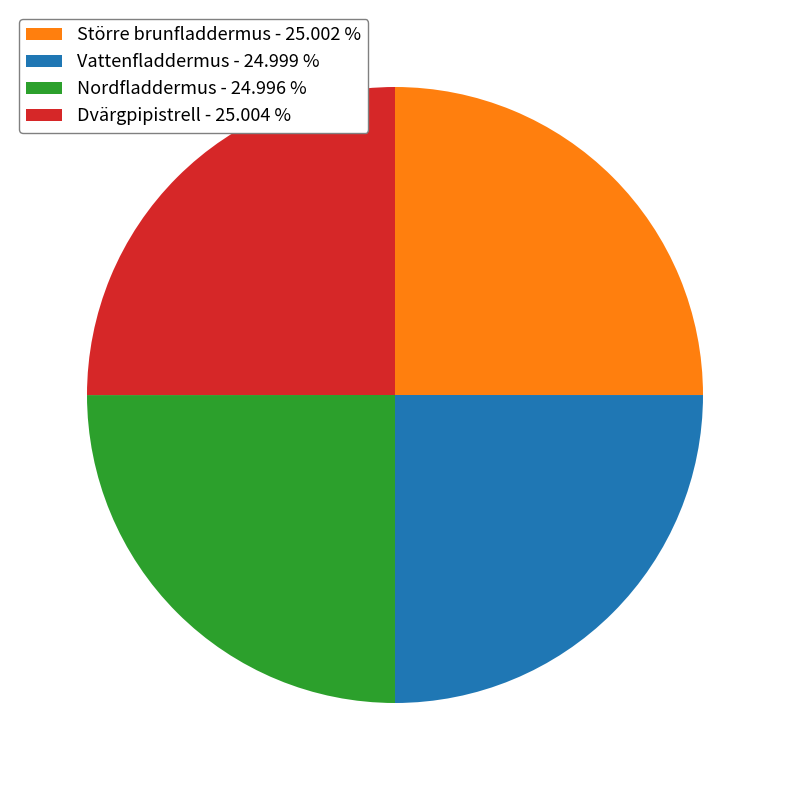

Does Nordfladdermus - 24.996 % account for over 50% of the chart?

No